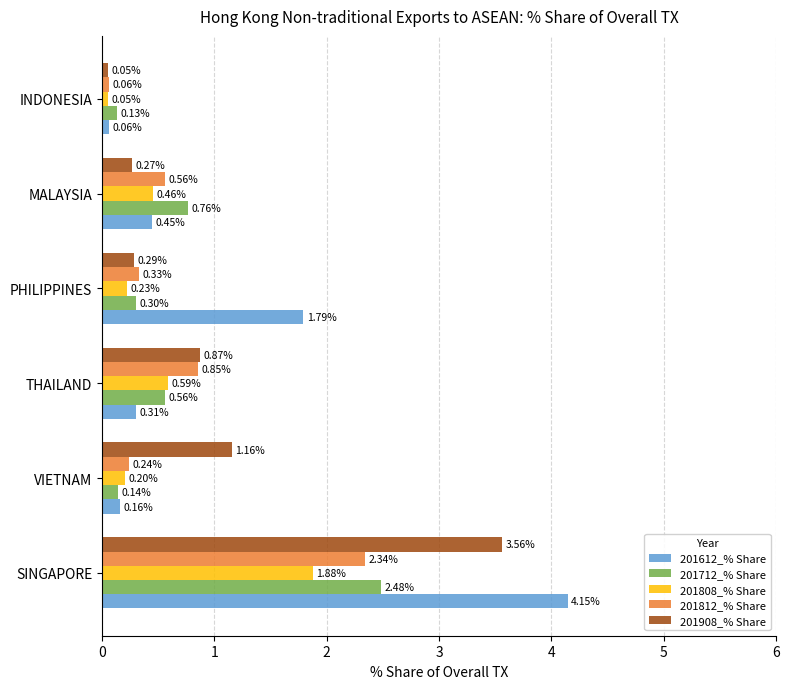

What is the sum of all 201612_% Share values?

6.9